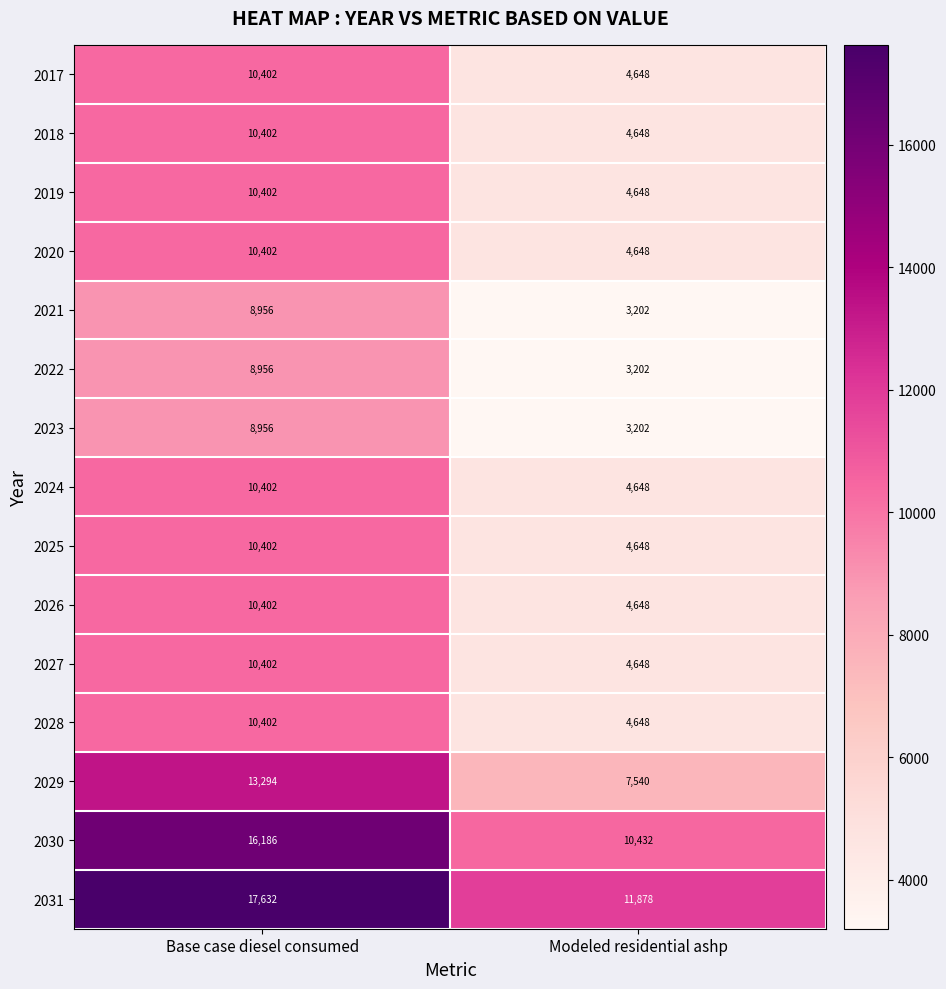

True or false: 2024 has a value of 10402 at Base case diesel consumed.

True